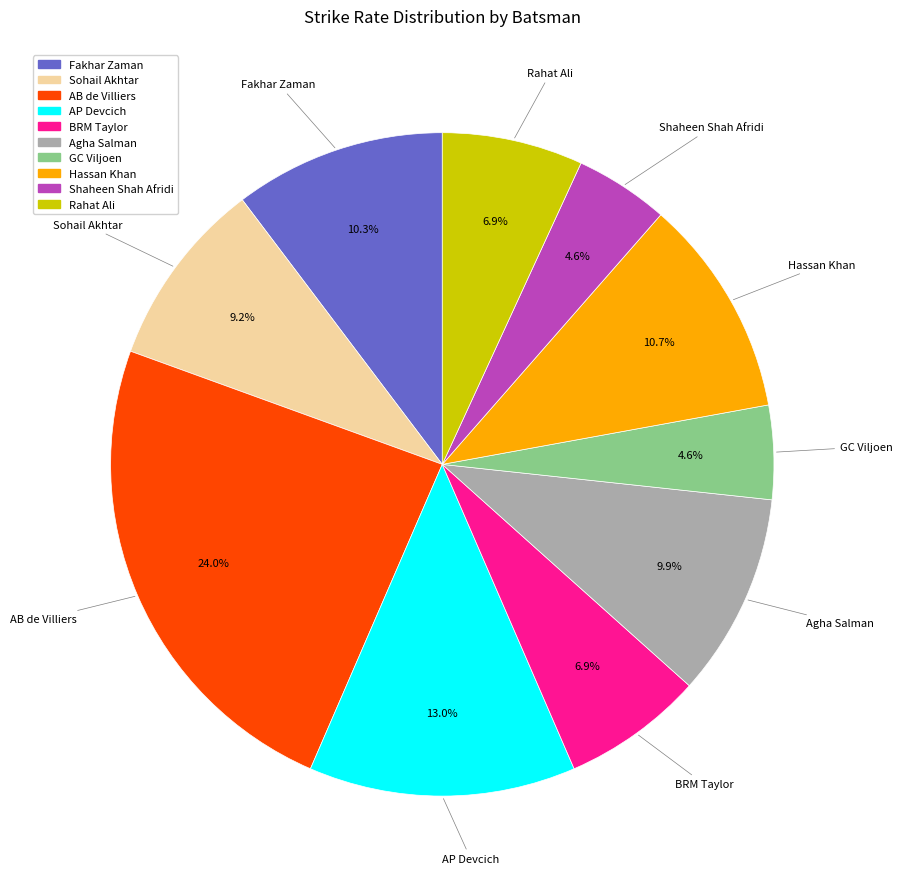

What portion of the pie excludes AP Devcich?

87.0%